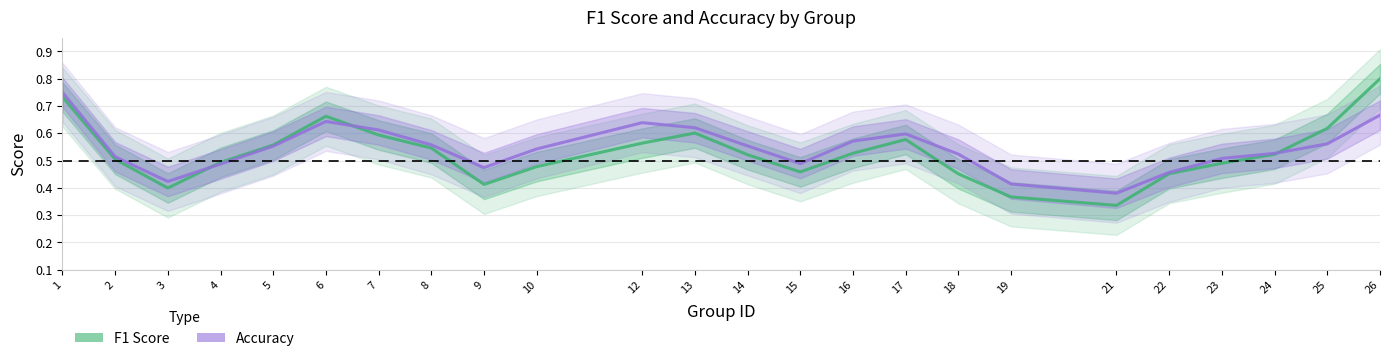

Read the f1 value at 17.

0.6